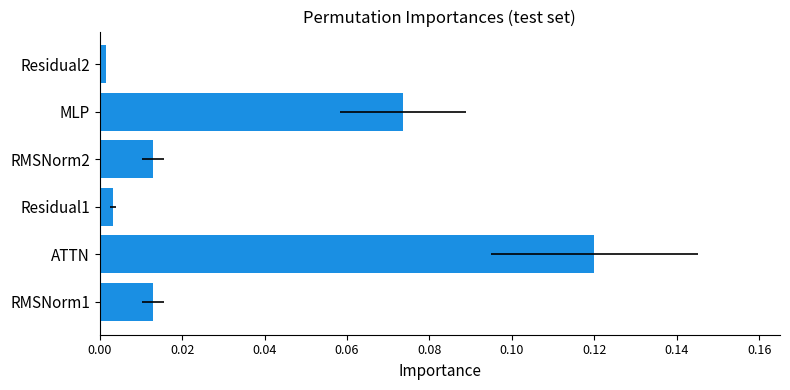

How many bars are there in total?

6